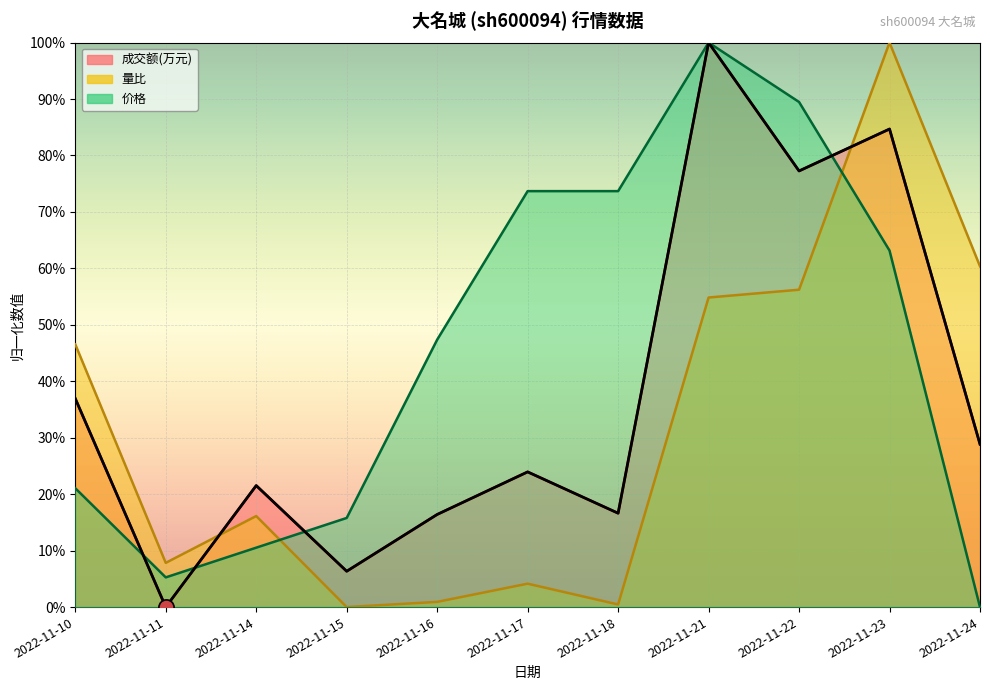

Which series reaches the minimum Y coordinate?

成交额(万元)